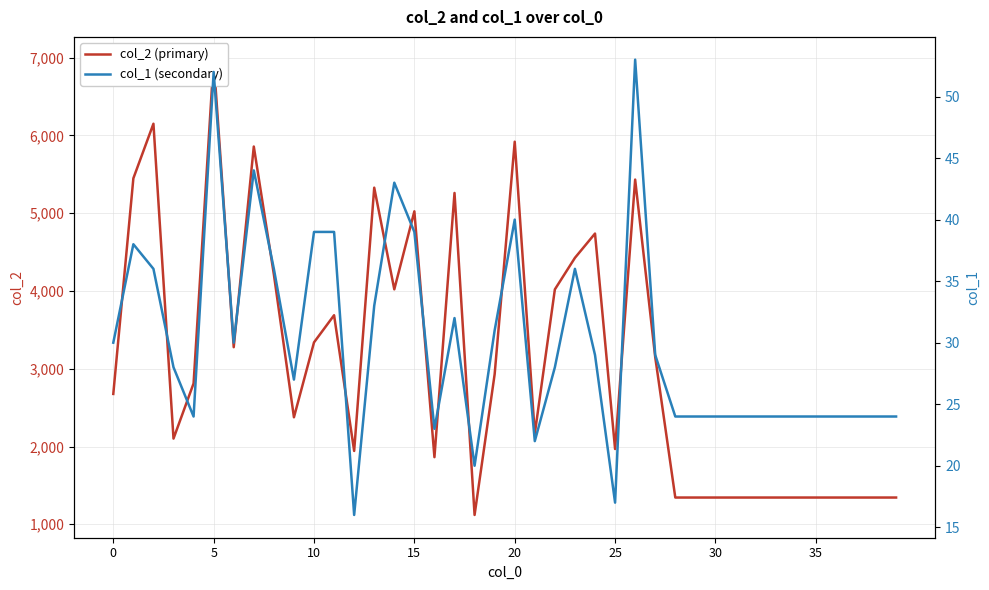

How many interior local valleys does the col_1 (secondary) series have?

8